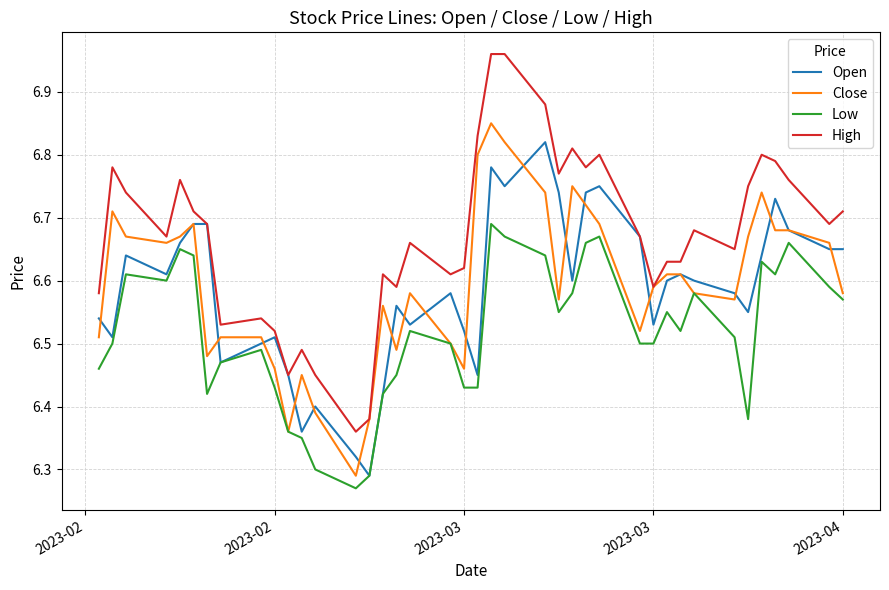

What is the minimum value for High?

6.4